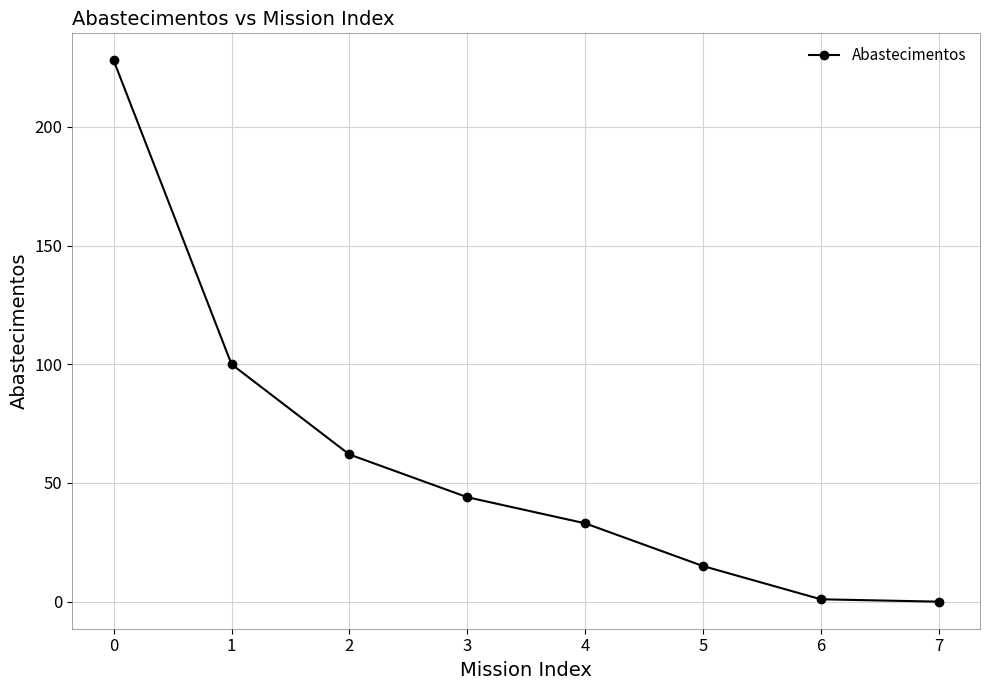

What is the change in value from 1 to 4?

-67